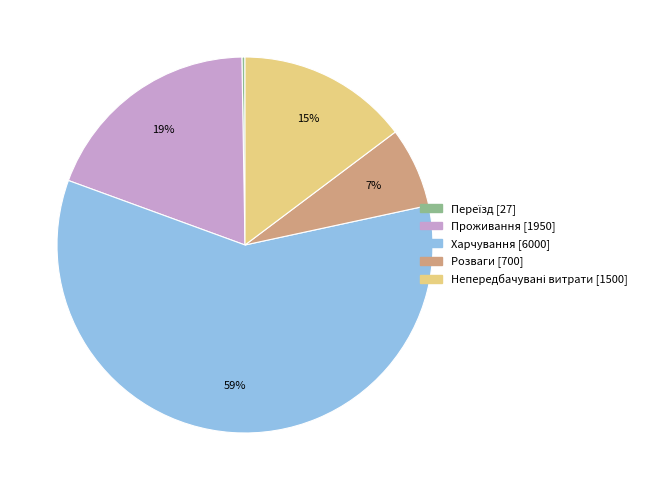

To the nearest percent, what is the average slice percentage?

20%